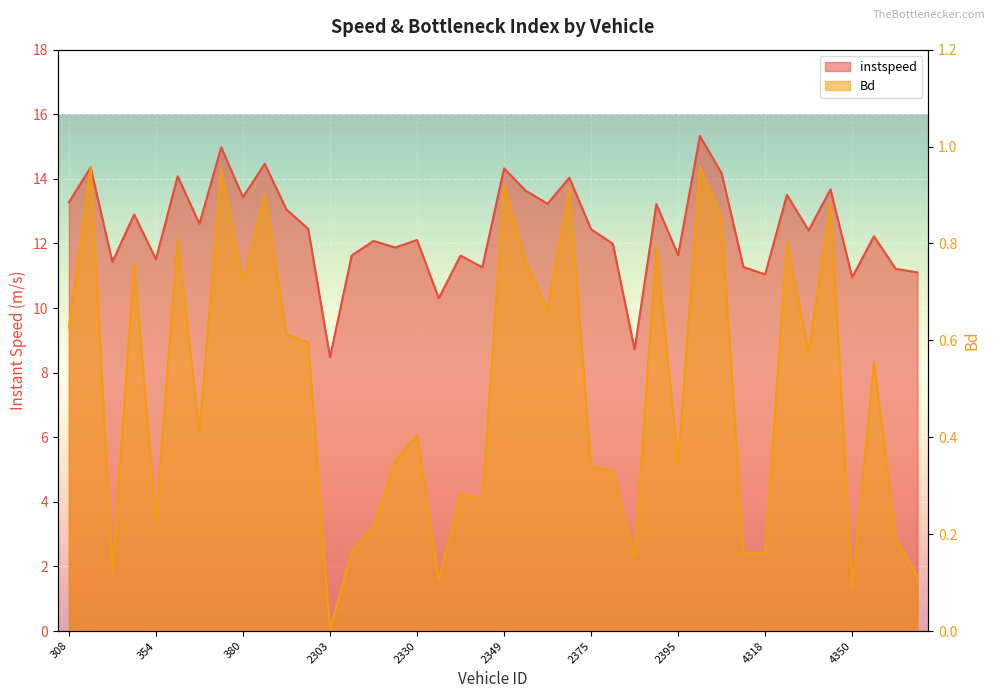

Reading left to right, extract all data points from this chart.

instspeed: 308.0=13.3	327.0=14.4	335.0=11.4	342.0=12.9	354.0=11.5	356.0=14.1	358.0=12.6	379.0=15.0	380.0=13.4	381.0=14.5	385.0=13.1	396.0=12.5	2303.0=8.5	2312.0=11.6	2316.0=12.1	2322.0=11.9	2330.0=12.1	2337.0=10.3	2338.0=11.6	2342.0=11.3	2349.0=14.3	2353.0=13.6	2355.0=13.2	2356.0=14.0	2375.0=12.4	2387.0=12.0	2391.0=8.7	2393.0=13.2	2395.0=11.6	2399.0=15.3	4312.0=14.2	4315.0=11.3	4318.0=11.0	4338.0=13.5	4346.0=12.4	4347.0=13.7	4350.0=11.0	4356.0=12.2	4359.0=11.2	4363.0=11.1
Bd: 308.0=0.6	327.0=1.0	335.0=0.1	342.0=0.8	354.0=0.2	356.0=0.8	358.0=0.4	379.0=1.0	380.0=0.7	381.0=0.9	385.0=0.6	396.0=0.6	2303.0=0.0	2312.0=0.2	2316.0=0.2	2322.0=0.4	2330.0=0.4	2337.0=0.1	2338.0=0.3	2342.0=0.3	2349.0=0.9	2353.0=0.8	2355.0=0.7	2356.0=0.9	2375.0=0.3	2387.0=0.3	2391.0=0.2	2393.0=0.8	2395.0=0.3	2399.0=1.0	4312.0=0.9	4315.0=0.2	4318.0=0.2	4338.0=0.8	4346.0=0.6	4347.0=0.9	4350.0=0.1	4356.0=0.6	4359.0=0.2	4363.0=0.1